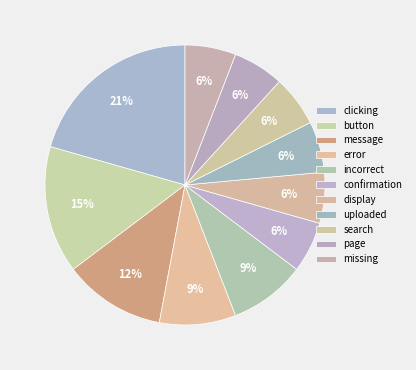

Which category has the biggest portion of the pie?

clicking